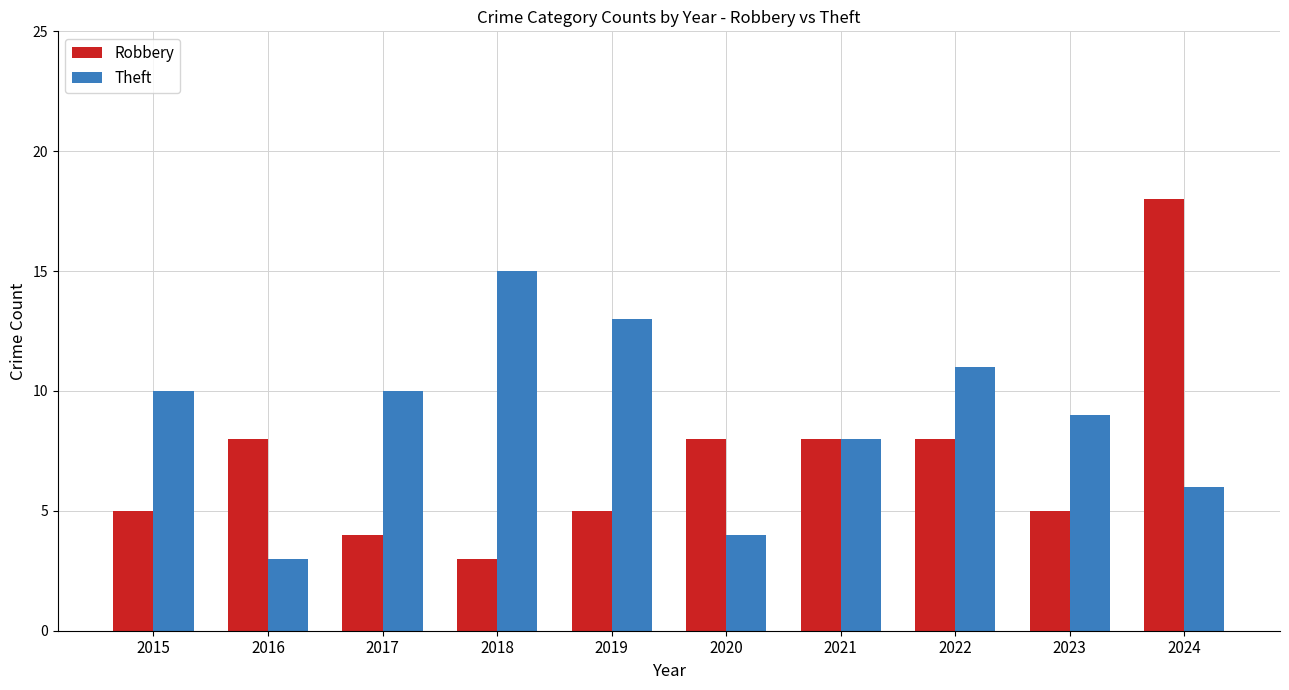

Rank the series by their average value, from highest to lowest.

Theft, Robbery